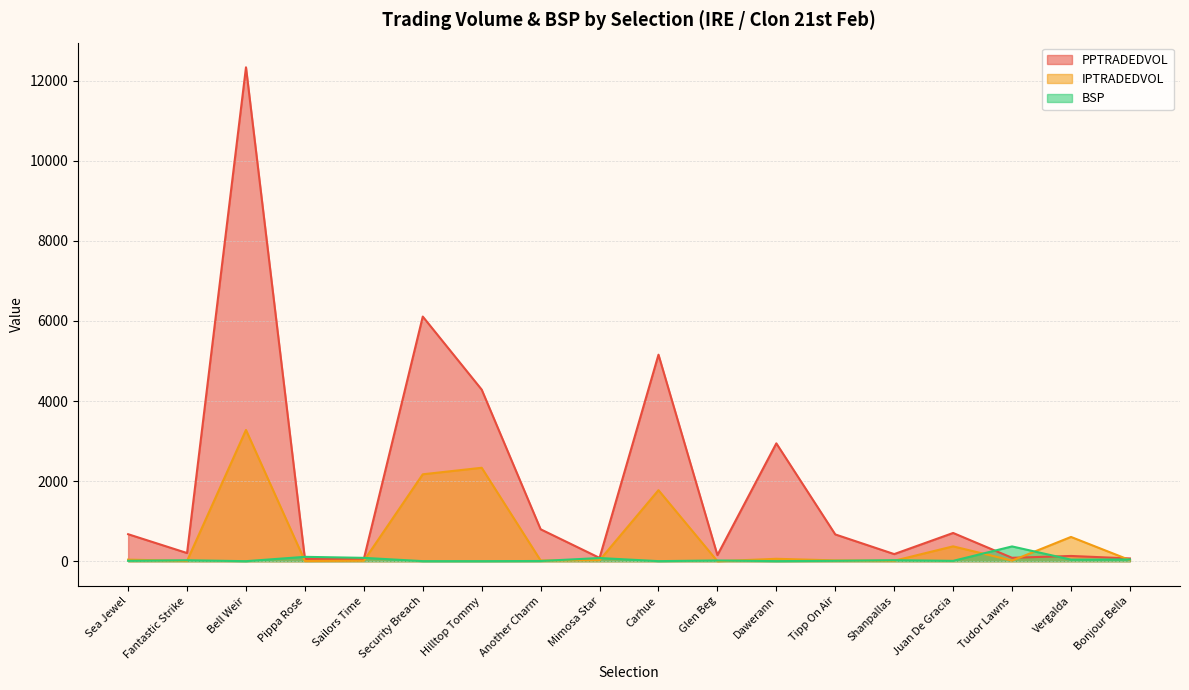

True or false: BSP has a value of 40.0 at Vergalda.

True